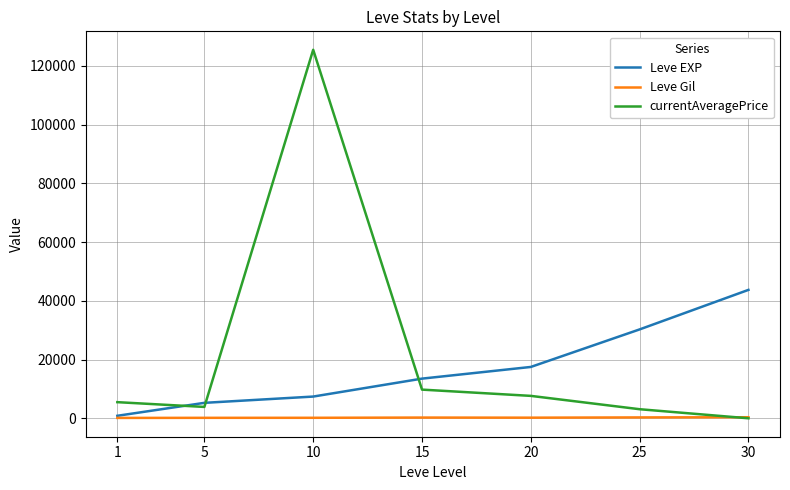

Rank the series by their average value, from lowest to highest.

Leve Gil, Leve EXP, currentAveragePrice